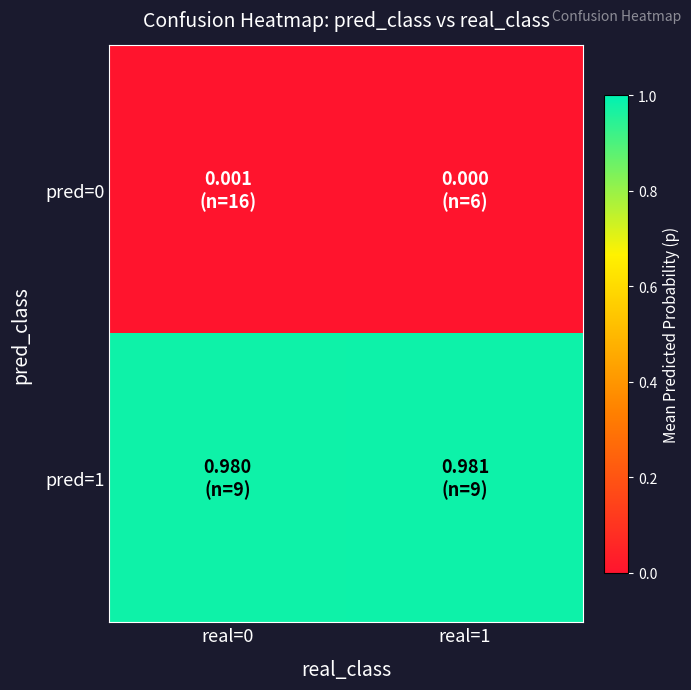

At how many categories does at least one series exceed 0?

2